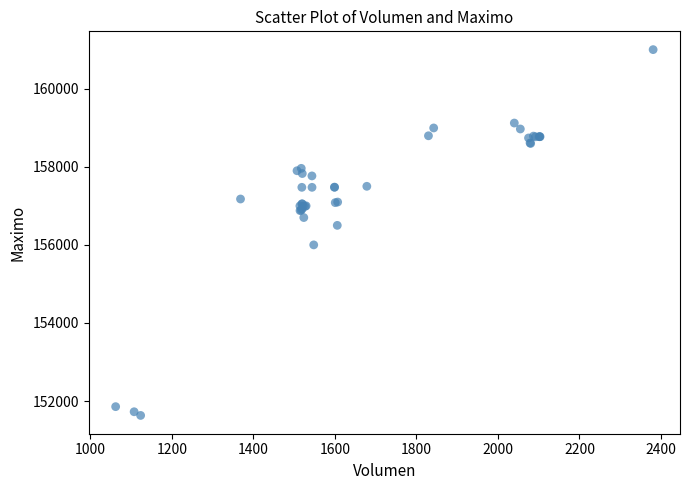

What Y value in the scatter plot is closest to 156316?

156500